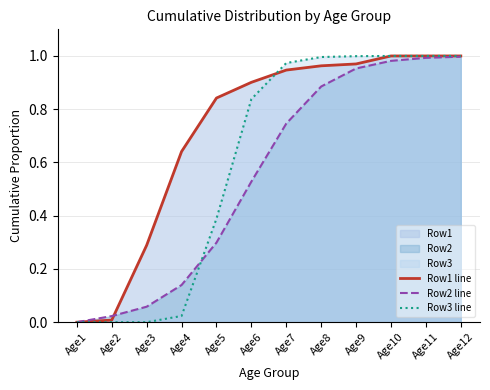

How many intersections are there between Row3 line and Row1 line?

1